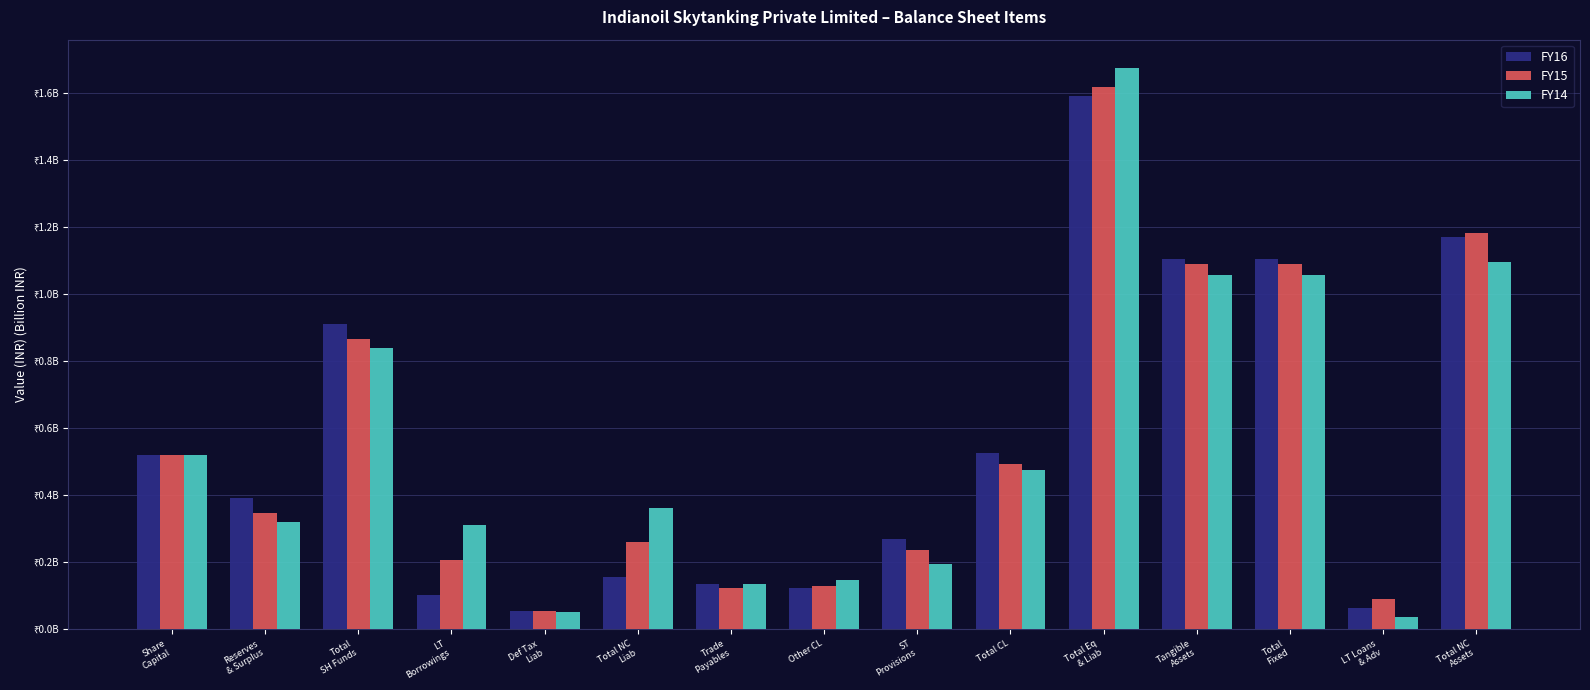

Is it true that FY14 equals 0.4 at Tangible
Assets?

False